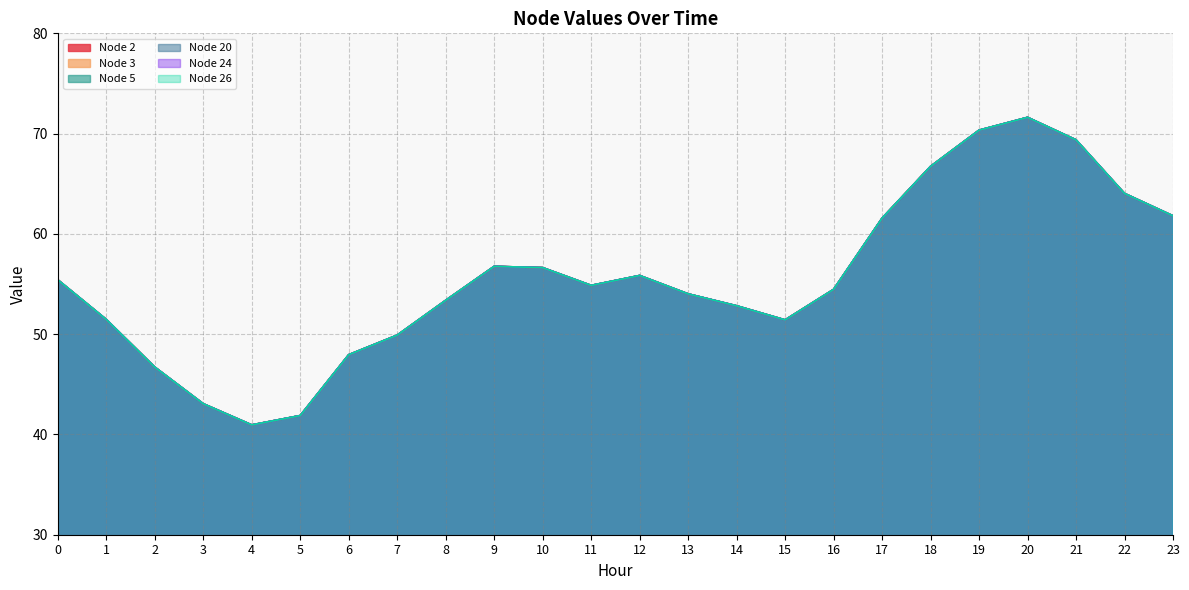

Which series has the widest spread of values?

Node 2